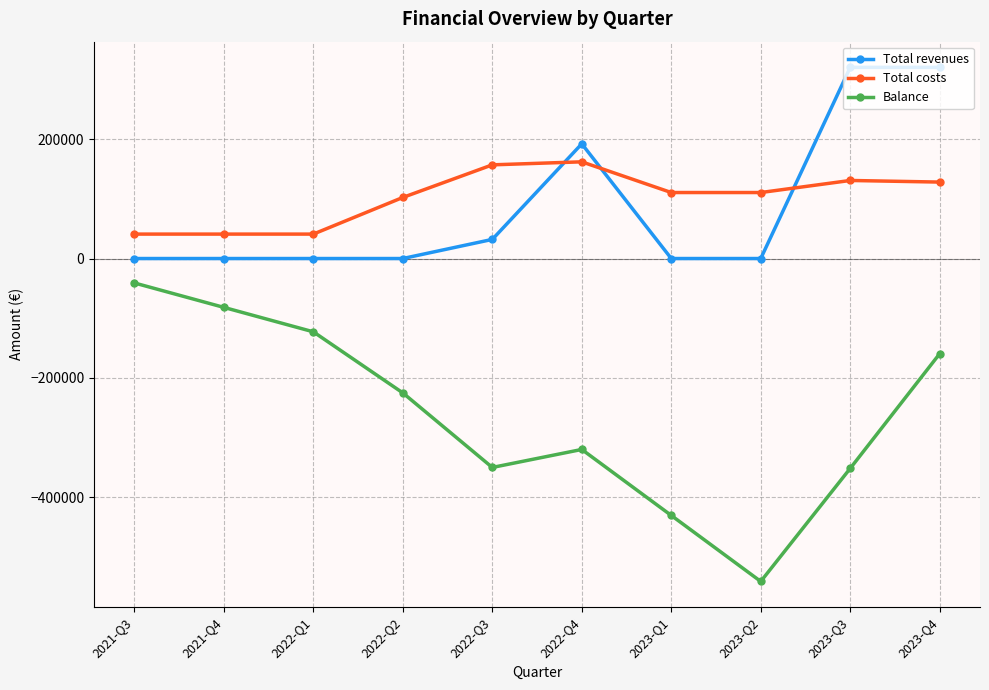

Count the number of categories in the chart.

10